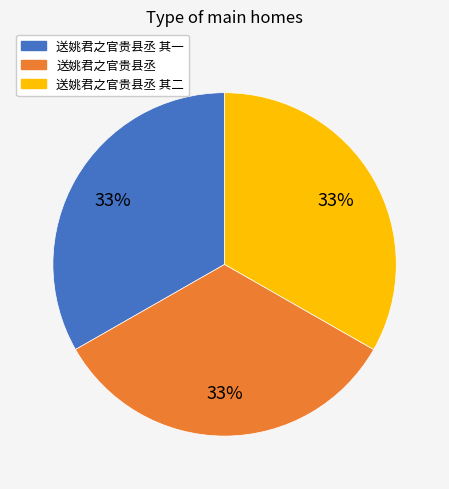

To the nearest percent, what is the average slice percentage?

33%